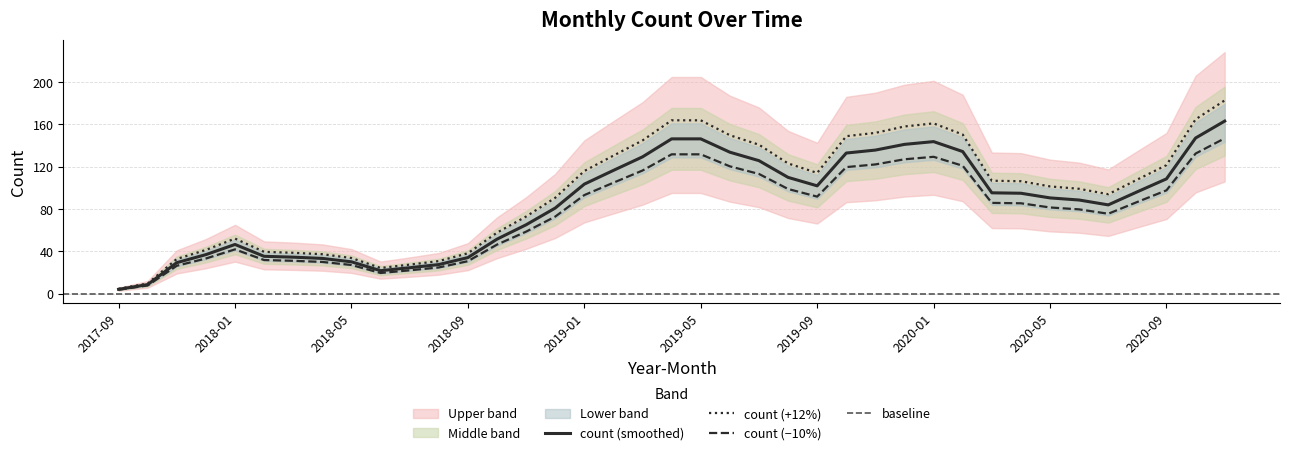

The chart shows a value of 6 at 2017-09. True or false?

False